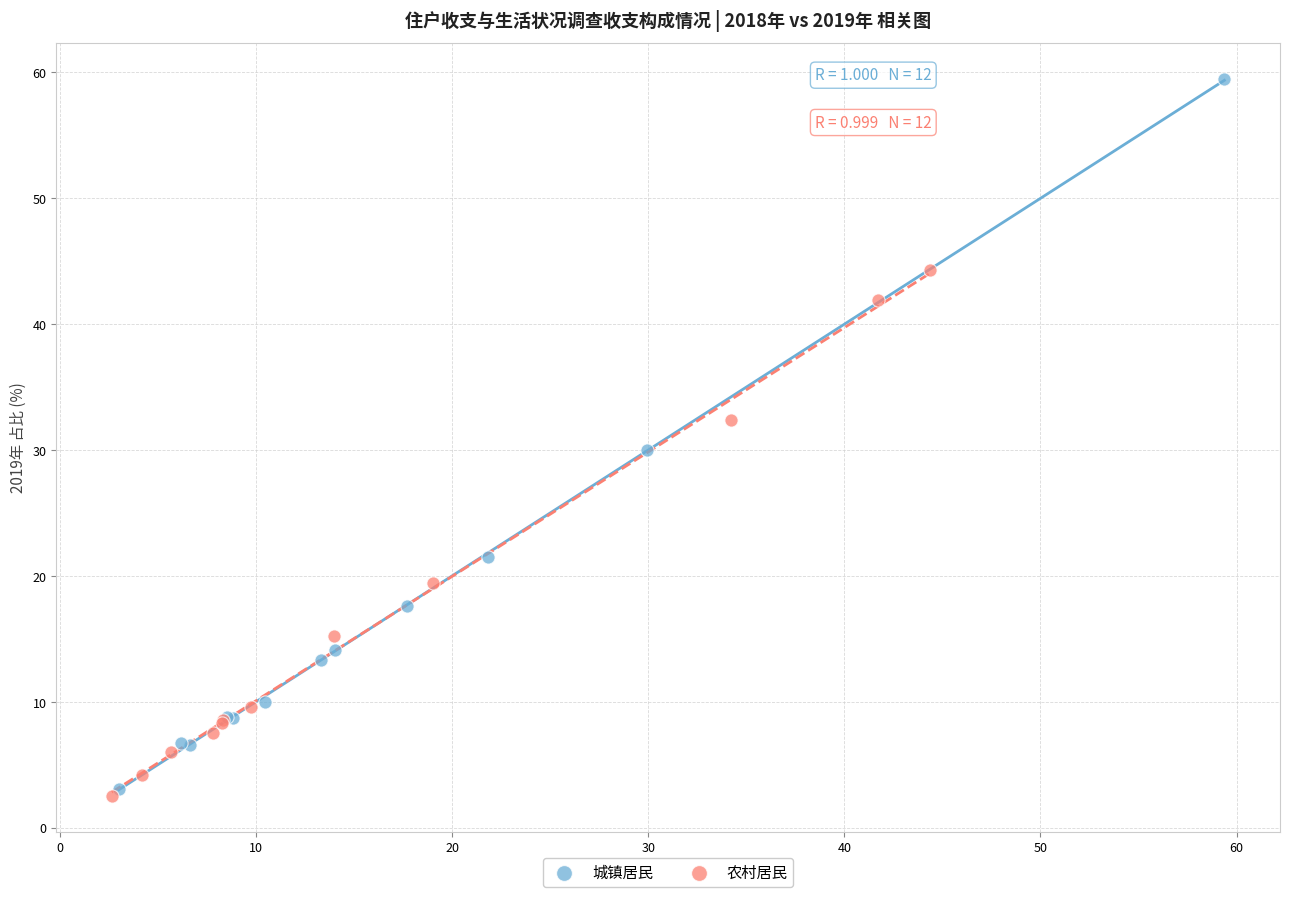

Which series has the widest spread of Y values?

城镇居民